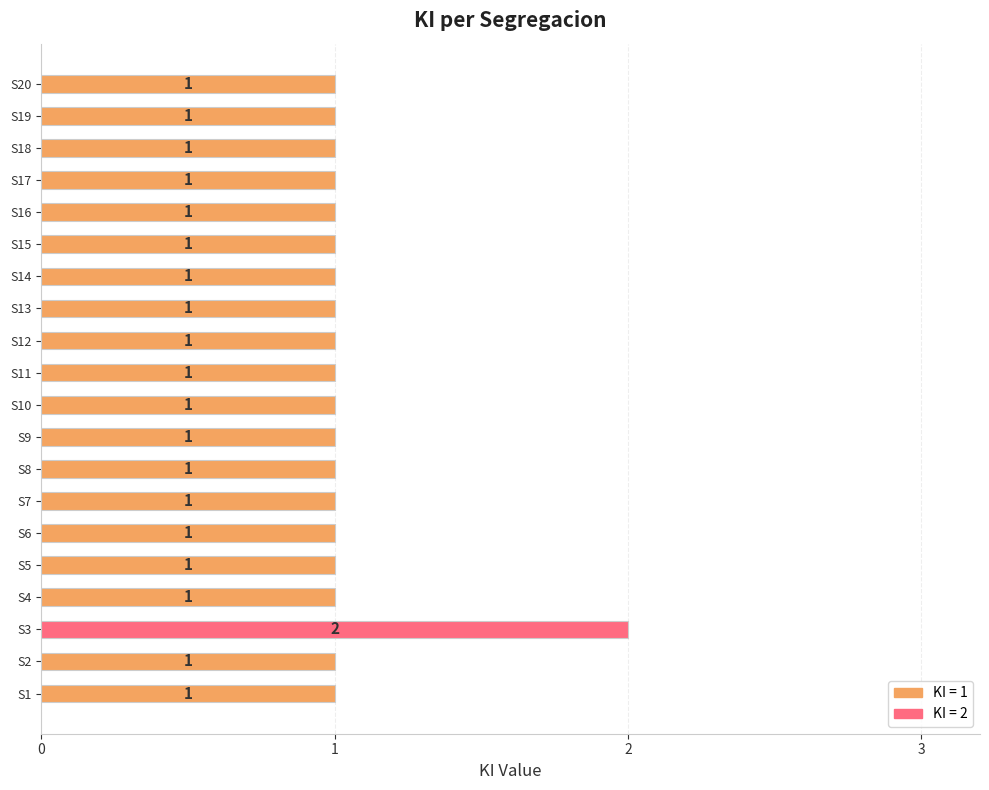

Is it true that the value at S4 is 1?

True